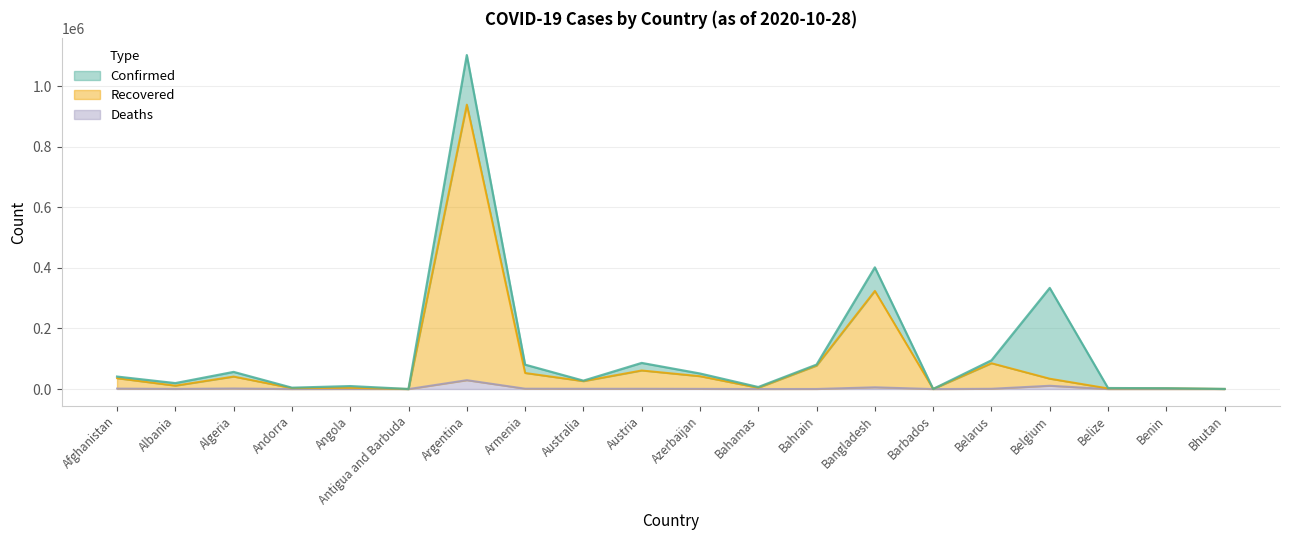

Reading left to right, transcribe all the data shown in this chart.

Confirmed: 41032	19445	56419	4325	9644	124	1102301	80410	27541	86102	51149	6502	80533	401586	233	94609	333718	3200	2557	342
Recovered: 35740	11185	41195	3029	3800	111	938887	53036	26118	61313	42381	4224	77448	323961	217	85202	34155	2082	2371	312
Deaths: 1523	480	1922	72	270	3	29301	1222	905	1005	688	136	316	5838	7	965	10899	51	41	0